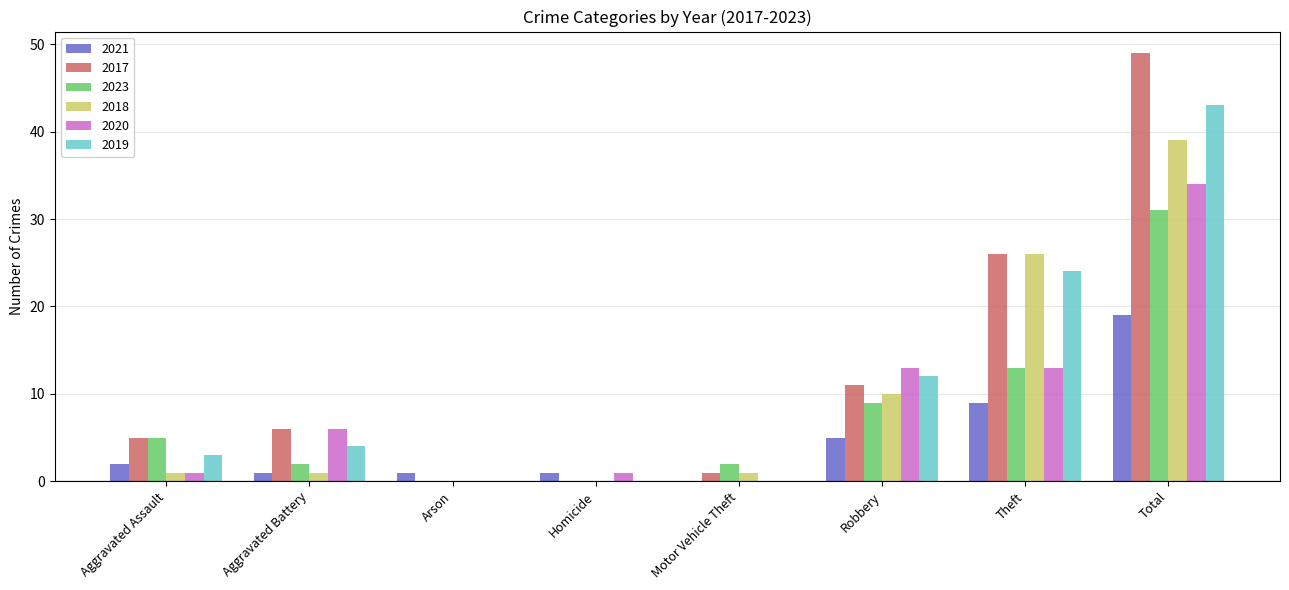

Are the bars grouped side by side (vs. stacked)?

Yes